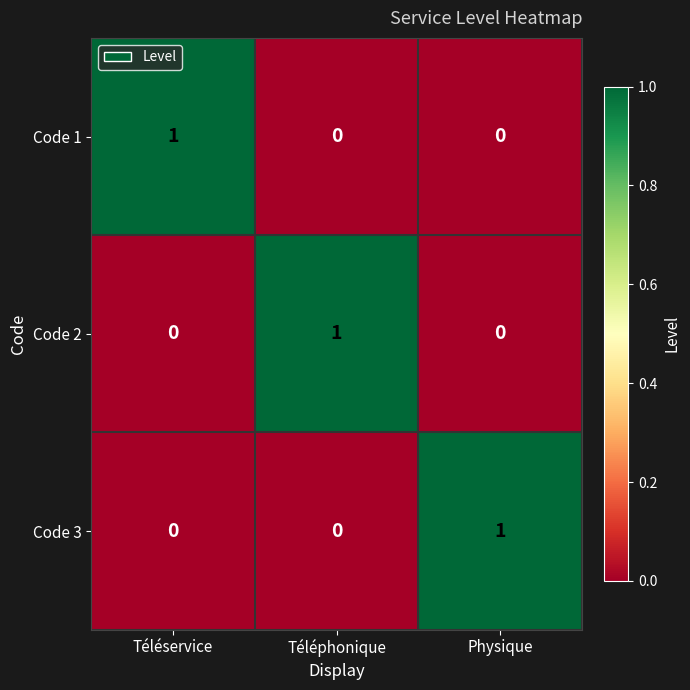

Count the number of data series in this chart.

3